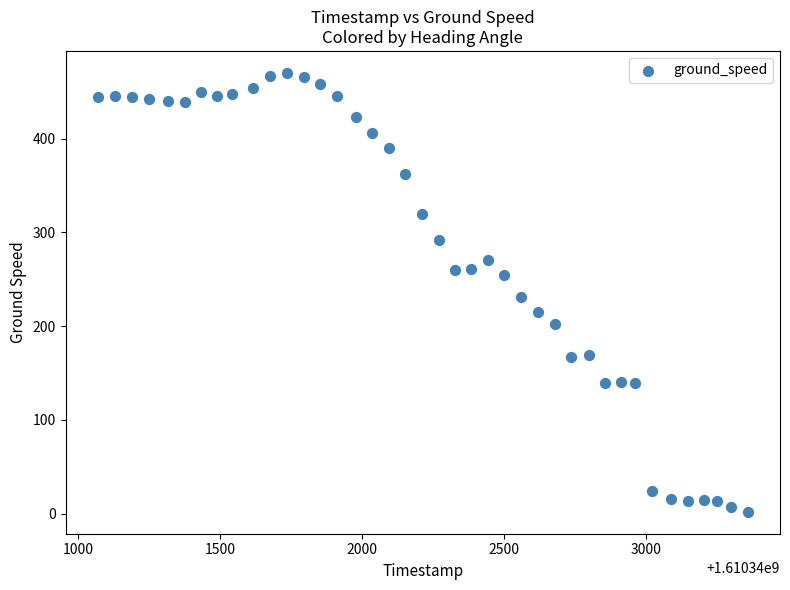

What is the range of Y values (max minus min)?

468